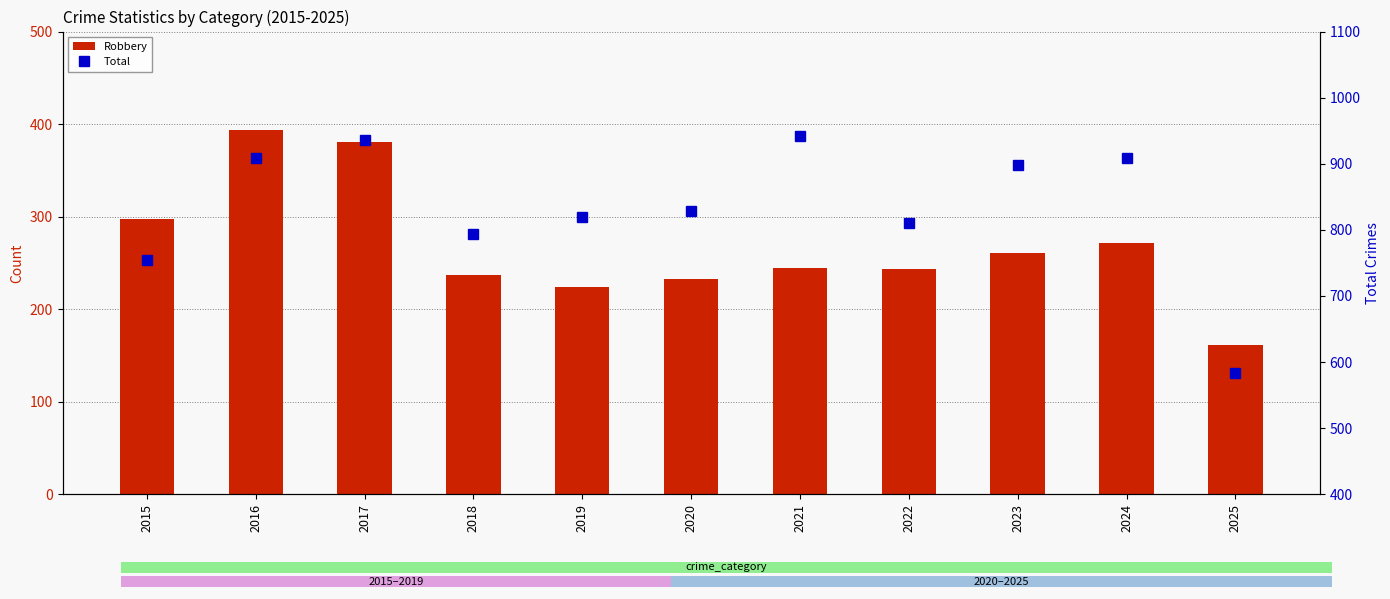

What is the sum of all Total values?

9181